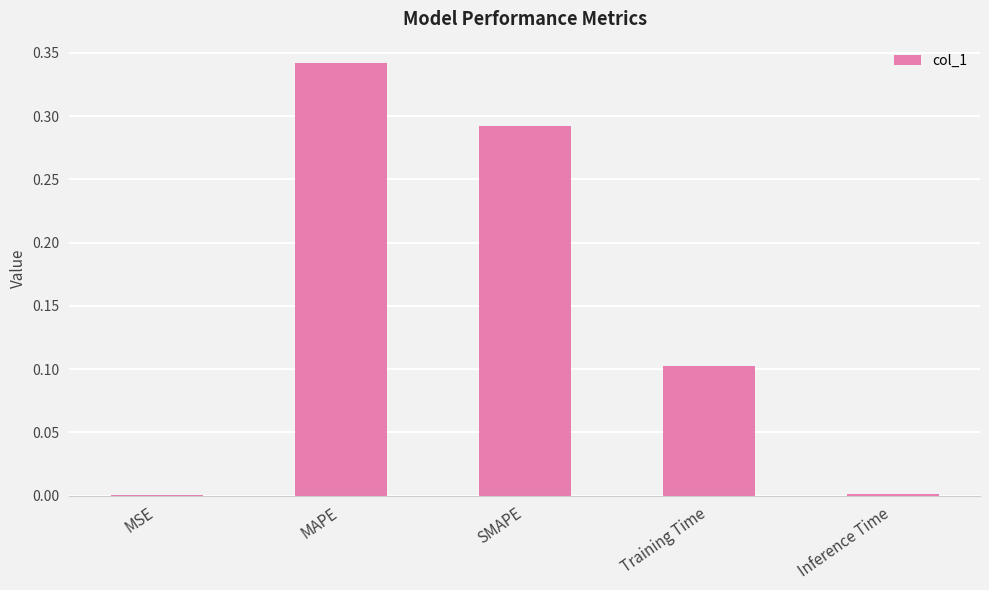

The value at SMAPE is 0.2. True or false?

False